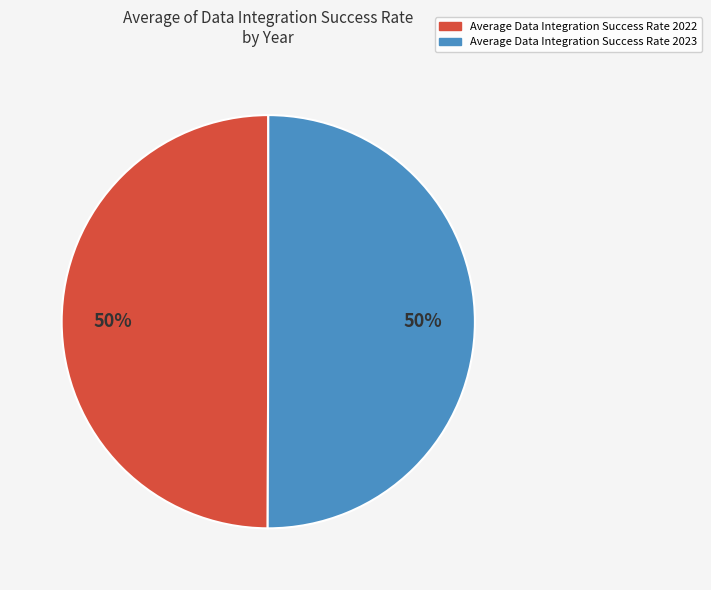

To the nearest percent, what is the average slice percentage?

50%